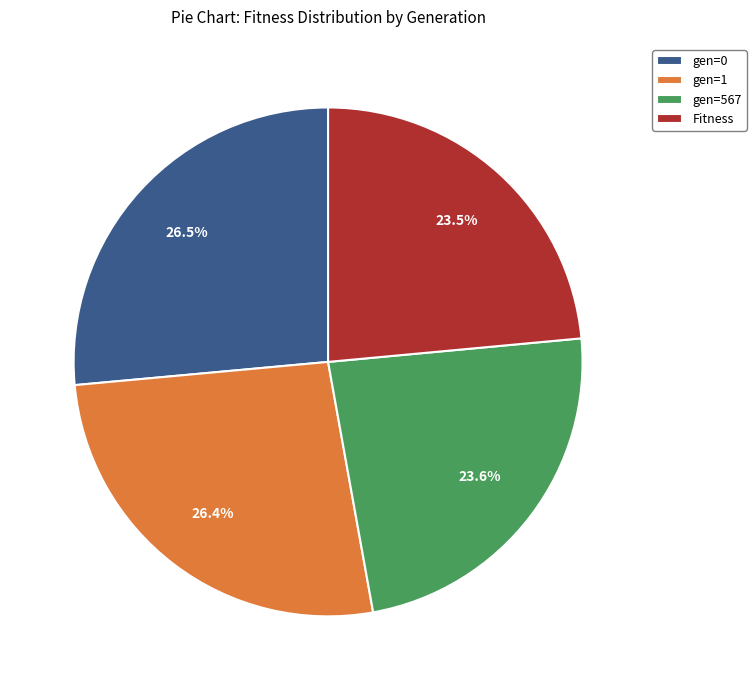

Combined, what portion of the pie is gen=1 and Fitness?

49.9%